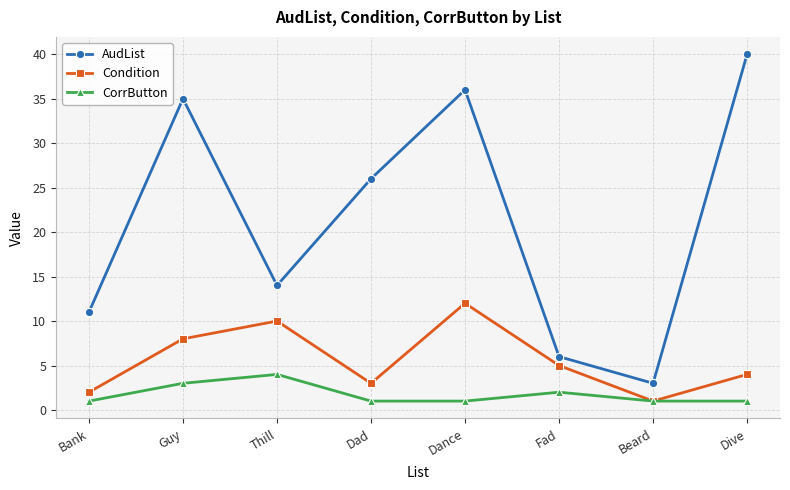

What is the difference between the maximum and second lowest values in the CorrButton series?

3